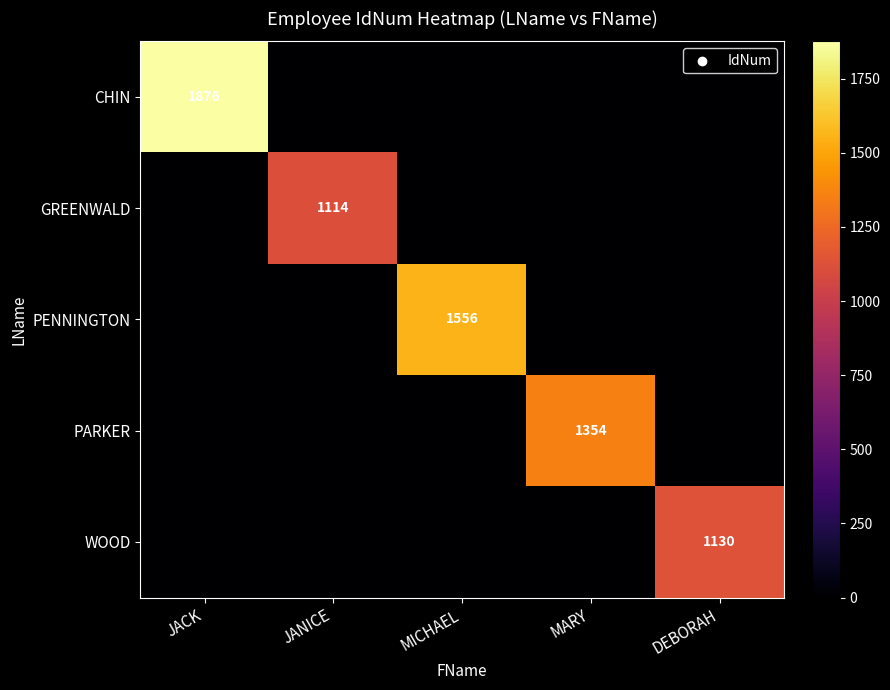

What is the average value of the GREENWALD series?

223